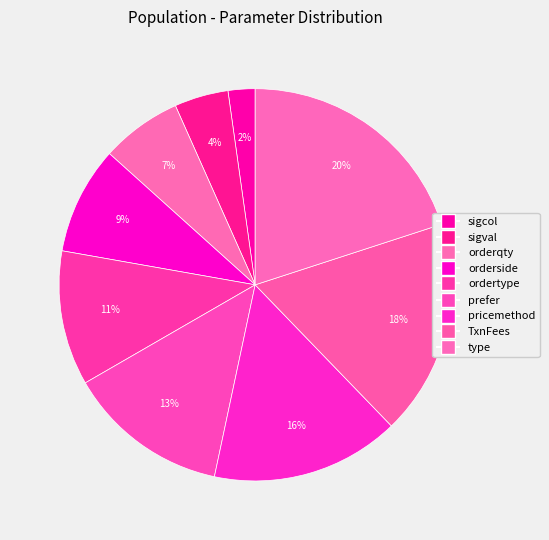

Which has a higher value, orderside or orderqty?

orderside